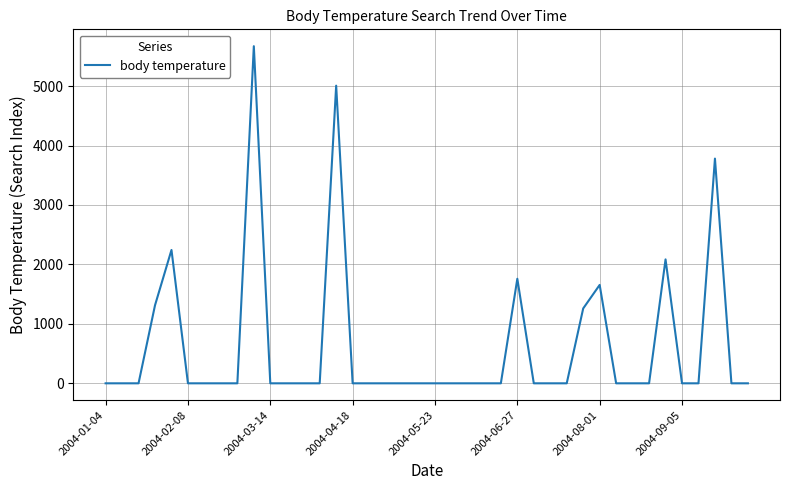

What is the sum of all values?

24770.0